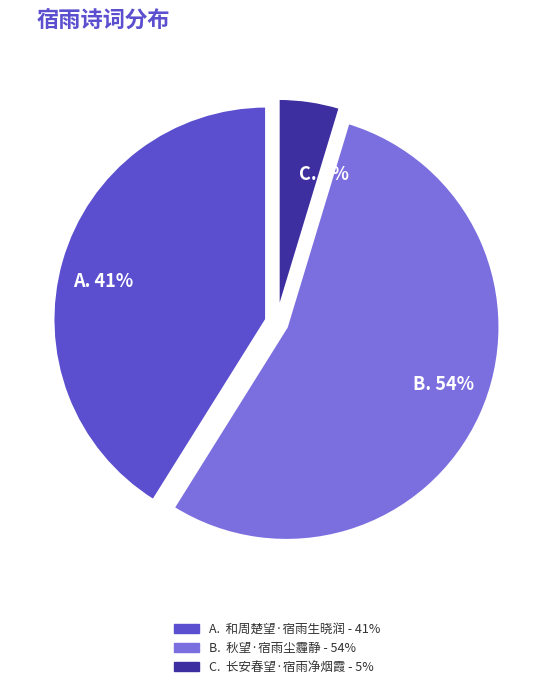

Count the number of slices in the pie.

3